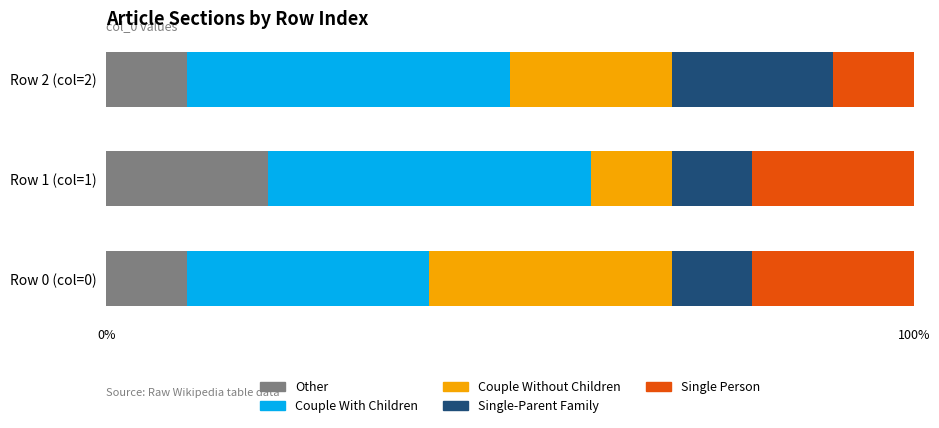

What is the minimum value for Other?

10